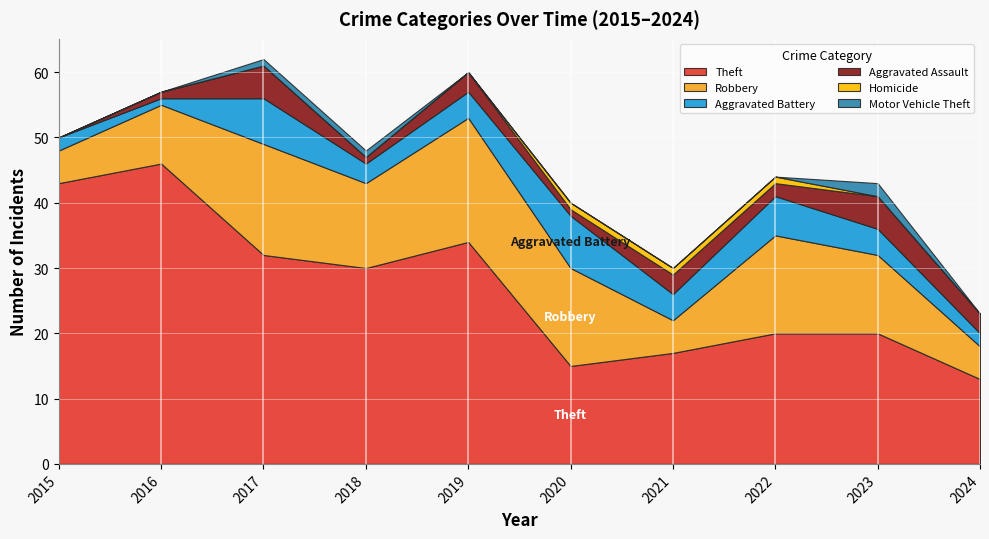

Where is the first local minimum for Aggravated Assault?

2018